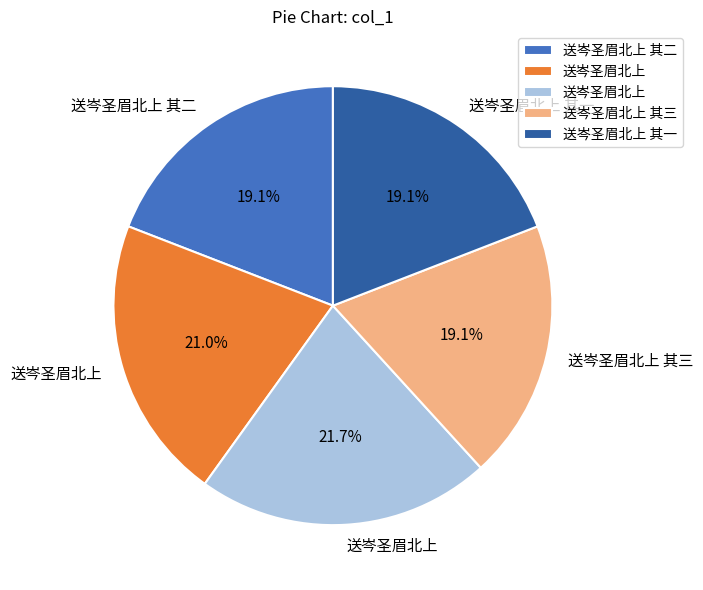

Is there any slice that represents more than half of the pie?

No